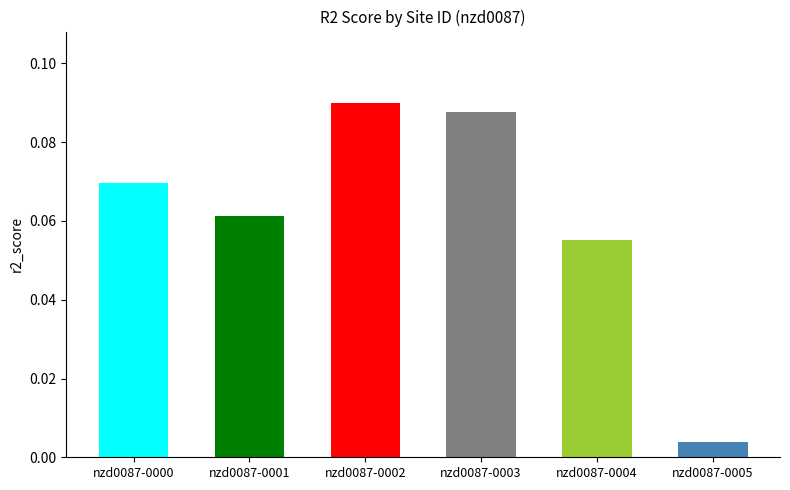

Which label corresponds to the smallest value in the chart?

nzd0087-0005